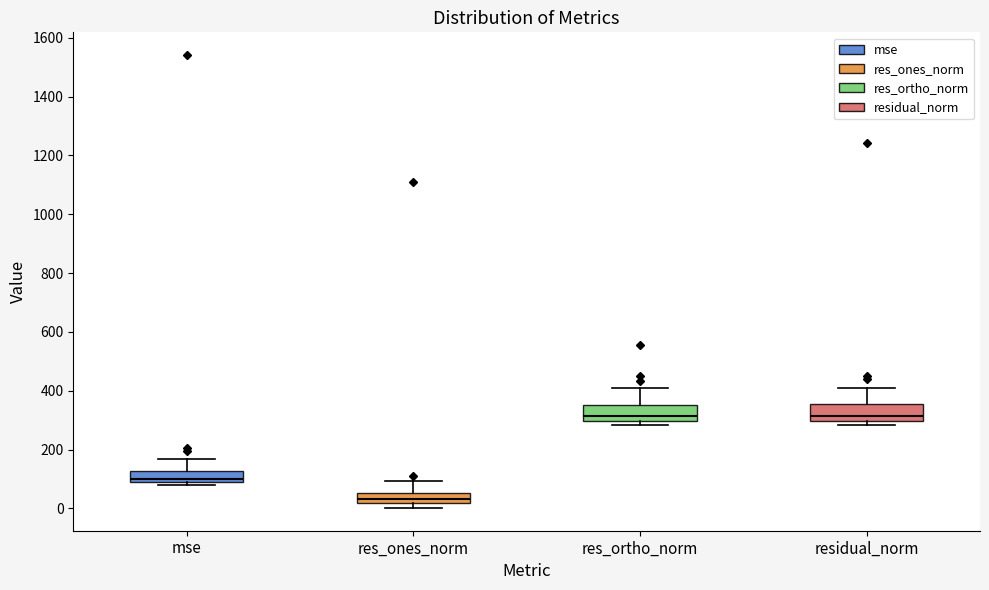

Reading left to right, read every box against the y-axis: the position of its median line, the range the box covers, and the ends of its whiskers. The values are not printed on the chart, so give them approximately, as read against the axis.

mse: median 100, box 80 to 120, whiskers 80 (just below the box's lower edge) to 160
res_ones_norm: median 40, box 20 to 60, whiskers 0 to 100
res_ortho_norm: median 320, box 300 to 360, whiskers 280 to 420
residual_norm: median 320, box 300 to 360, whiskers 280 to 420